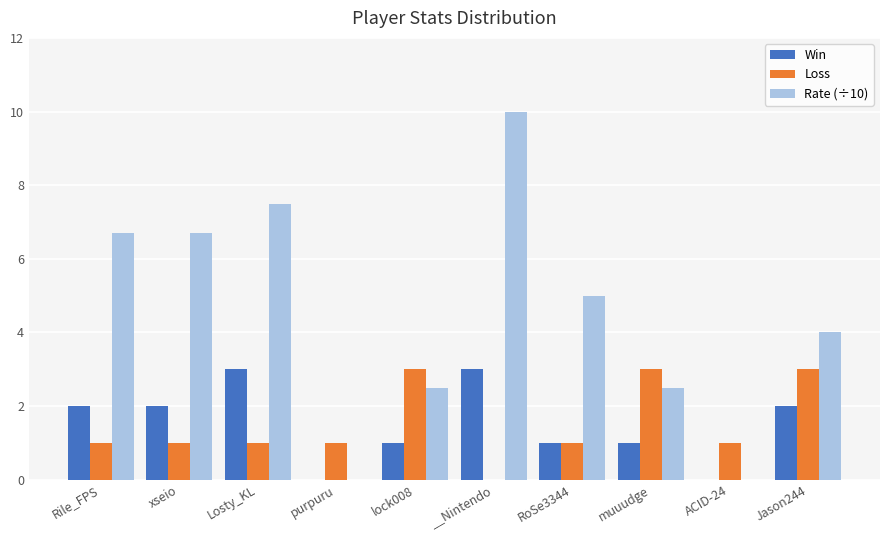

What is the sum of the Rate (÷10) values at ACID-24 and muuudge?

2.5